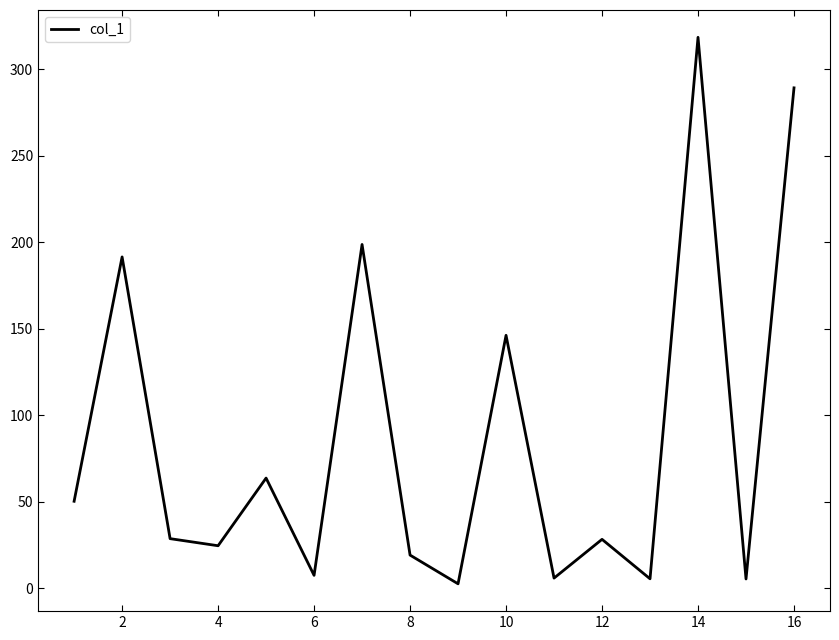

What is the maximum value shown in the chart?

318.5